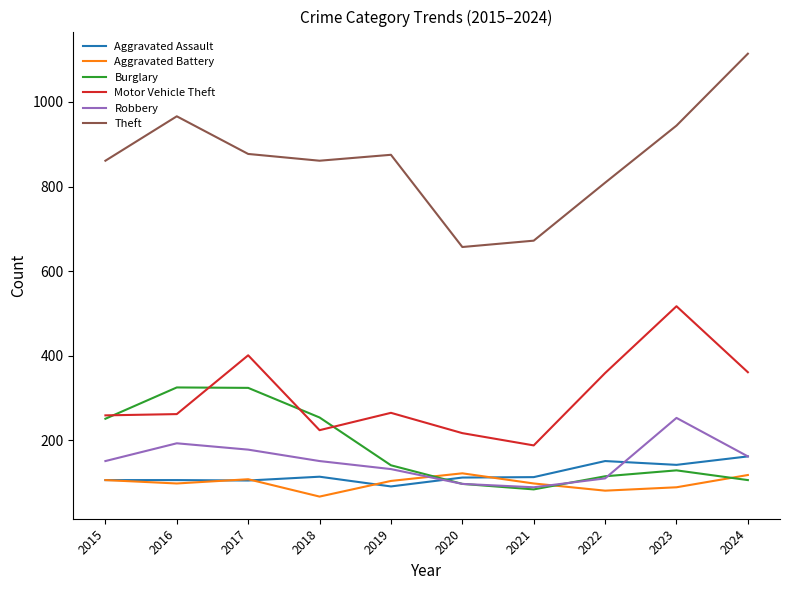

What are all the series names shown in the legend?

Aggravated Assault, Aggravated Battery, Burglary, Motor Vehicle Theft, Robbery, Theft